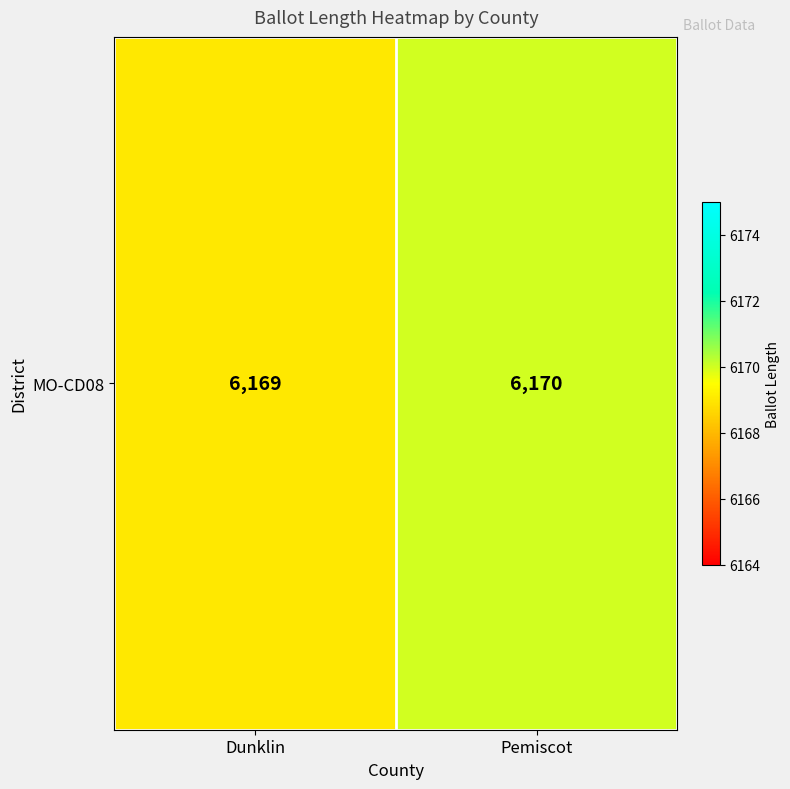

The chart shows a value of 2608 at Dunklin. True or false?

False